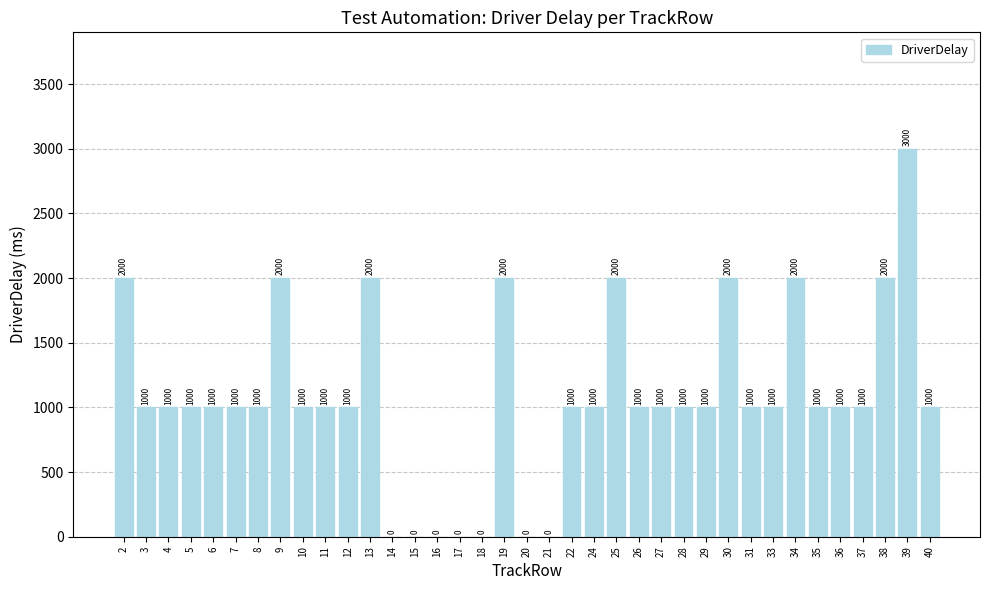

How many series are shown in this chart?

1